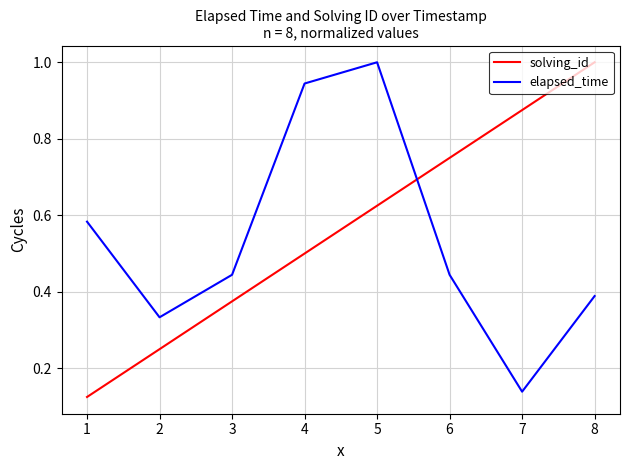

Which series changed the most between 2 and 3?

solving_id